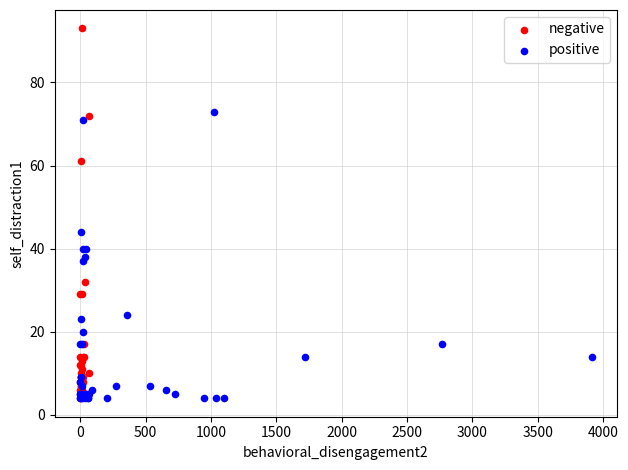

Which series reaches the maximum Y coordinate?

negative